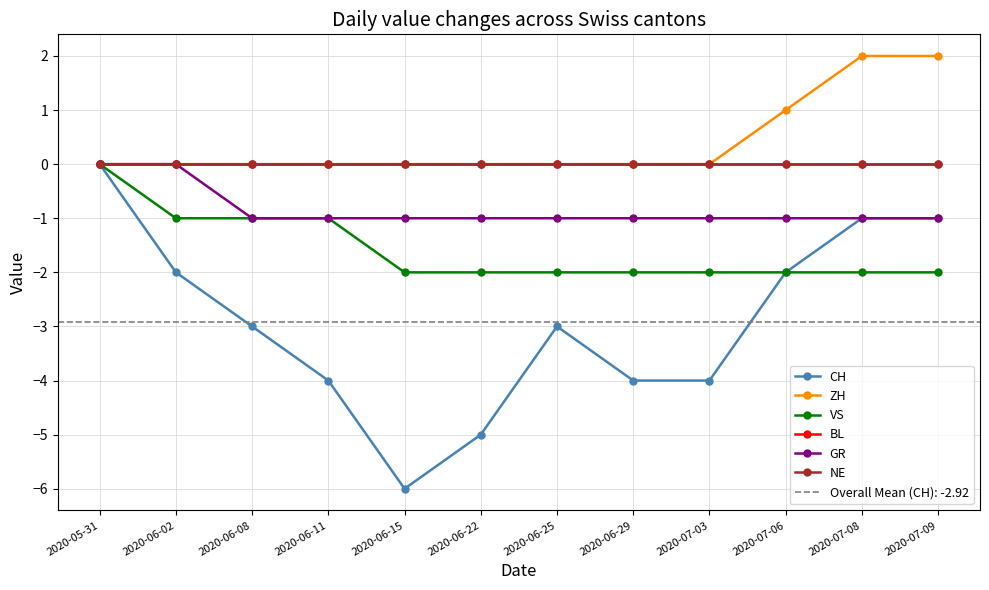

Which category has the lowest value in the ZH series?

2020-05-31